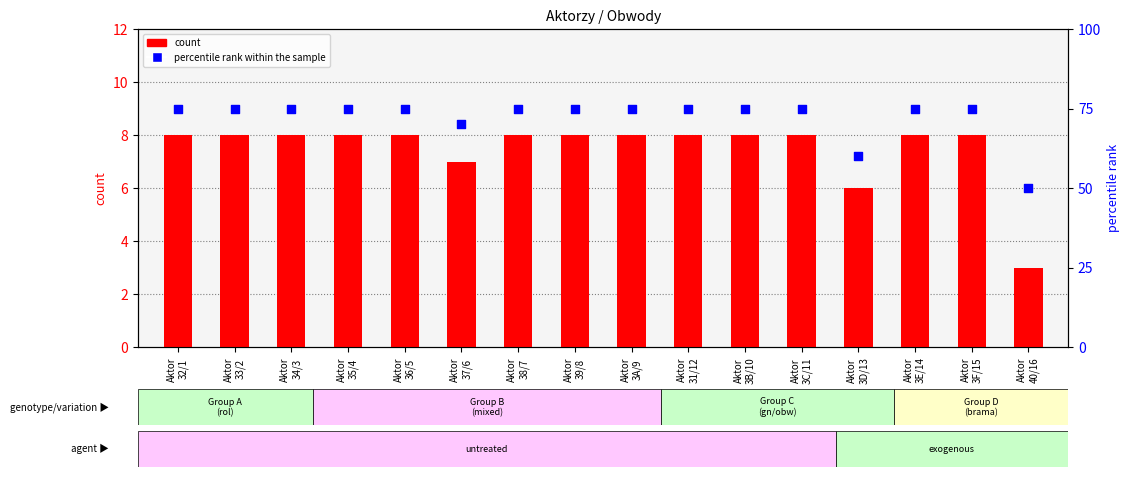

At how many categories does at least one series exceed 35?

16